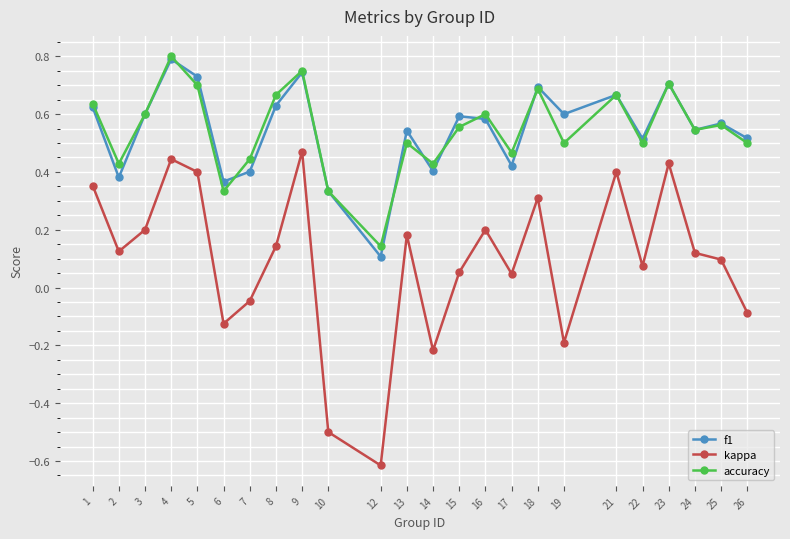

Between 13 and 18, which series saw the biggest shift?

accuracy